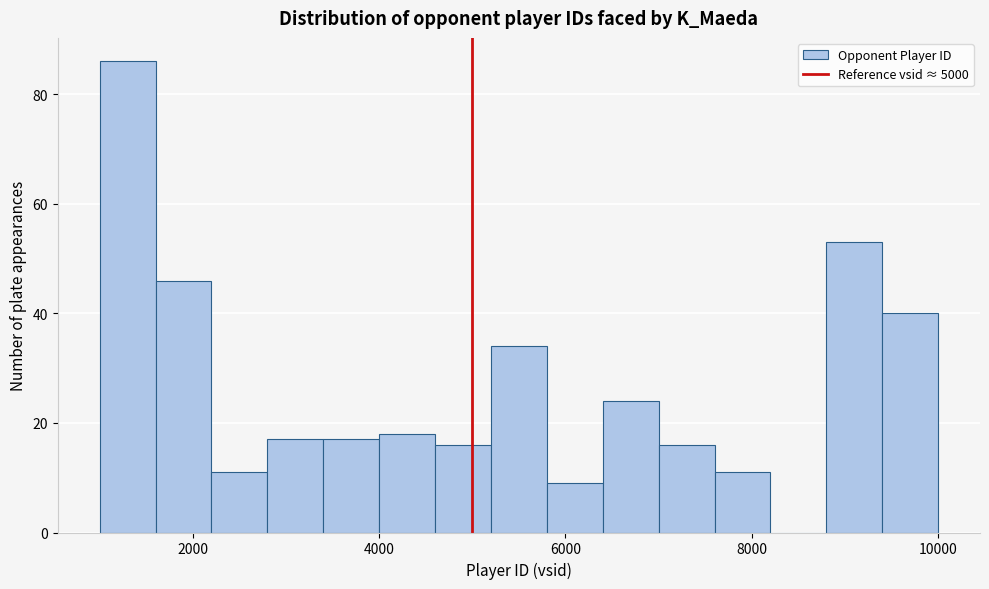

Around what value on the x-axis is the tallest bar? Give the approximate position of its centre, as read against the axis.

1400